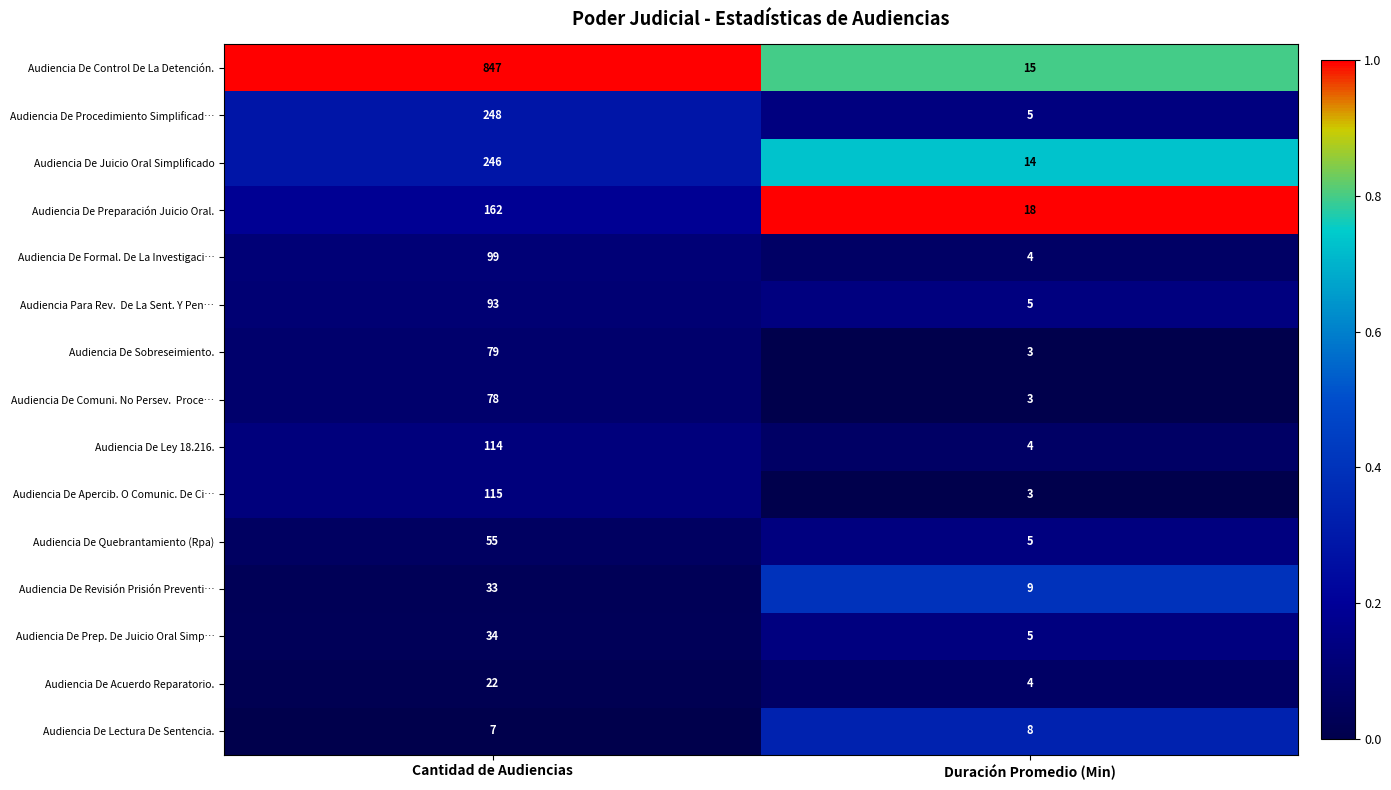

What is the average value of the Audiencia De Formal. De La Investigaci… series?

52